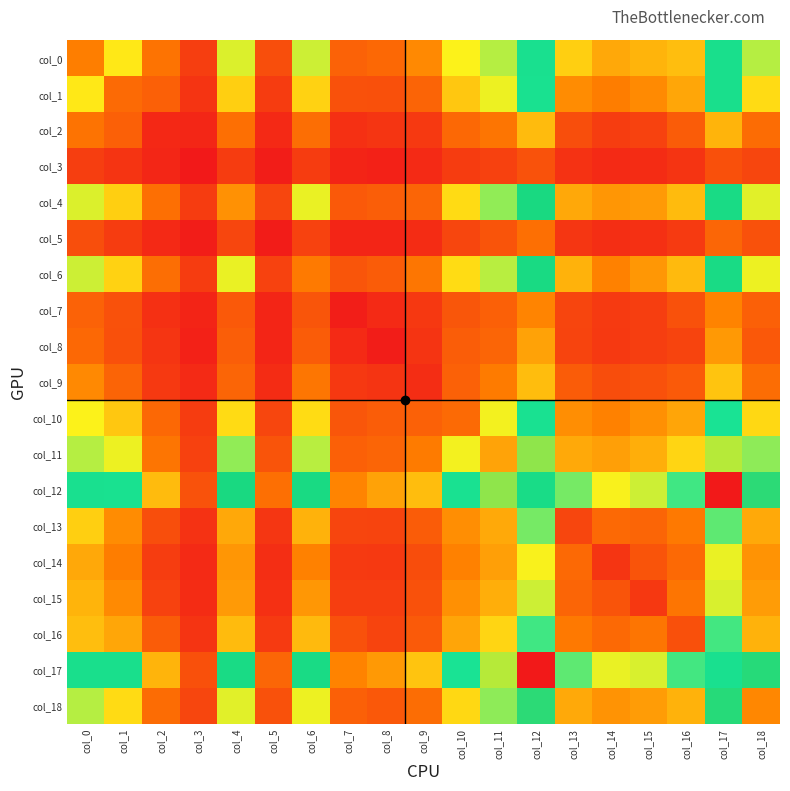

Reading right to left, transcribe all the data shown in this chart.

col_0: col_18=541	col_17=813	col_16=365	col_15=344	col_14=320	col_13=398	col_12=785	col_11=542	col_10=470	col_9=257	col_8=186	col_7=173	col_6=518	col_5=130	col_4=503	col_3=93	col_2=213	col_1=448	col_0=236
col_1: col_18=422	col_17=814	col_16=317	col_15=262	col_14=233	col_13=263	col_12=778	col_11=484	col_10=382	col_9=178	col_8=131	col_7=135	col_6=404	col_5=87	col_4=398	col_3=69	col_2=168	col_1=193	col_0=448
col_2: col_18=194	col_17=344	col_16=160	col_15=103	col_14=89	col_13=128	col_12=360	col_11=217	col_10=186	col_9=80	col_8=72	col_7=61	col_6=201	col_5=45	col_4=204	col_3=39	col_2=41	col_1=168	col_0=213
col_3: col_18=111	col_17=132	col_16=70	col_15=52	col_14=48	col_13=66	col_12=138	col_11=98	col_10=86	col_9=47	col_8=27	col_7=34	col_6=87	col_5=17	col_4=86	col_3=8	col_2=39	col_1=69	col_0=93
col_4: col_18=498	col_17=877	col_16=360	col_15=293	col_14=285	col_13=321	col_12=912	col_11=577	col_10=421	col_9=181	col_8=166	col_7=154	col_6=487	col_5=111	col_4=276	col_3=86	col_2=204	col_1=398	col_0=503
col_5: col_18=134	col_17=182	col_16=84	col_15=60	col_14=56	col_13=74	col_12=205	col_11=140	col_10=110	col_9=52	col_8=36	col_7=36	col_6=103	col_5=14	col_4=111	col_3=17	col_2=45	col_1=87	col_0=130
col_6: col_18=485	col_17=871	col_16=355	col_15=286	col_14=242	col_13=342	col_12=893	col_11=539	col_10=424	col_9=219	col_8=160	col_7=143	col_6=227	col_5=103	col_4=487	col_3=87	col_2=201	col_1=404	col_0=518
col_7: col_18=168	col_17=245	col_16=135	col_15=94	col_14=85	col_13=108	col_12=250	col_11=169	col_10=146	col_9=77	col_8=49	col_7=22	col_6=143	col_5=36	col_4=154	col_3=34	col_2=61	col_1=135	col_0=173
col_8: col_18=149	col_17=291	col_16=104	col_15=92	col_14=82	col_13=105	col_12=309	col_11=179	col_10=161	col_9=68	col_8=17	col_7=49	col_6=160	col_5=36	col_4=166	col_3=27	col_2=72	col_1=131	col_0=186
col_9: col_18=197	col_17=378	col_16=155	col_15=135	col_14=125	col_13=159	col_12=362	col_11=231	col_10=172	col_9=55	col_8=68	col_7=77	col_6=219	col_5=52	col_4=181	col_3=47	col_2=80	col_1=178	col_0=257
col_10: col_18=416	col_17=736	col_16=315	col_15=273	col_14=242	col_13=270	col_12=765	col_11=478	col_10=193	col_9=172	col_8=161	col_7=146	col_6=424	col_5=110	col_4=421	col_3=86	col_2=186	col_1=382	col_0=470
col_11: col_18=579	col_17=1083	col_16=410	col_15=333	col_14=301	col_13=323	col_12=1042	col_11=312	col_10=478	col_9=231	col_8=179	col_7=169	col_6=539	col_5=140	col_4=577	col_3=98	col_2=217	col_1=484	col_0=542
col_12: col_18=944	col_17=1538	col_16=657	col_15=518	col_14=473	col_13=603	col_12=852	col_11=1042	col_10=765	col_9=362	col_8=309	col_7=250	col_6=893	col_5=205	col_4=912	col_3=138	col_2=360	col_1=778	col_0=785
col_13: col_18=322	col_17=627	col_16=226	col_15=181	col_14=190	col_13=112	col_12=603	col_11=323	col_10=270	col_9=159	col_8=105	col_7=108	col_6=342	col_5=74	col_4=321	col_3=66	col_2=128	col_1=263	col_0=398
col_14: col_18=278	col_17=487	col_16=189	col_15=140	col_14=73	col_13=190	col_12=473	col_11=301	col_10=242	col_9=125	col_8=82	col_7=85	col_6=242	col_5=56	col_4=285	col_3=48	col_2=89	col_1=233	col_0=320
col_15: col_18=297	col_17=507	col_16=216	col_15=77	col_14=140	col_13=181	col_12=518	col_11=333	col_10=273	col_9=135	col_8=92	col_7=94	col_6=286	col_5=60	col_4=293	col_3=52	col_2=103	col_1=262	col_0=344
col_16: col_18=341	col_17=654	col_16=131	col_15=216	col_14=189	col_13=226	col_12=657	col_11=410	col_10=315	col_9=155	col_8=104	col_7=135	col_6=355	col_5=84	col_4=360	col_3=70	col_2=160	col_1=317	col_0=365
col_17: col_18=940	col_17=783	col_16=654	col_15=507	col_14=487	col_13=627	col_12=1538	col_11=1083	col_10=736	col_9=378	col_8=291	col_7=245	col_6=871	col_5=182	col_4=877	col_3=132	col_2=344	col_1=814	col_0=813
col_18: col_18=255	col_17=940	col_16=341	col_15=297	col_14=278	col_13=322	col_12=944	col_11=579	col_10=416	col_9=197	col_8=149	col_7=168	col_6=485	col_5=134	col_4=498	col_3=111	col_2=194	col_1=422	col_0=541